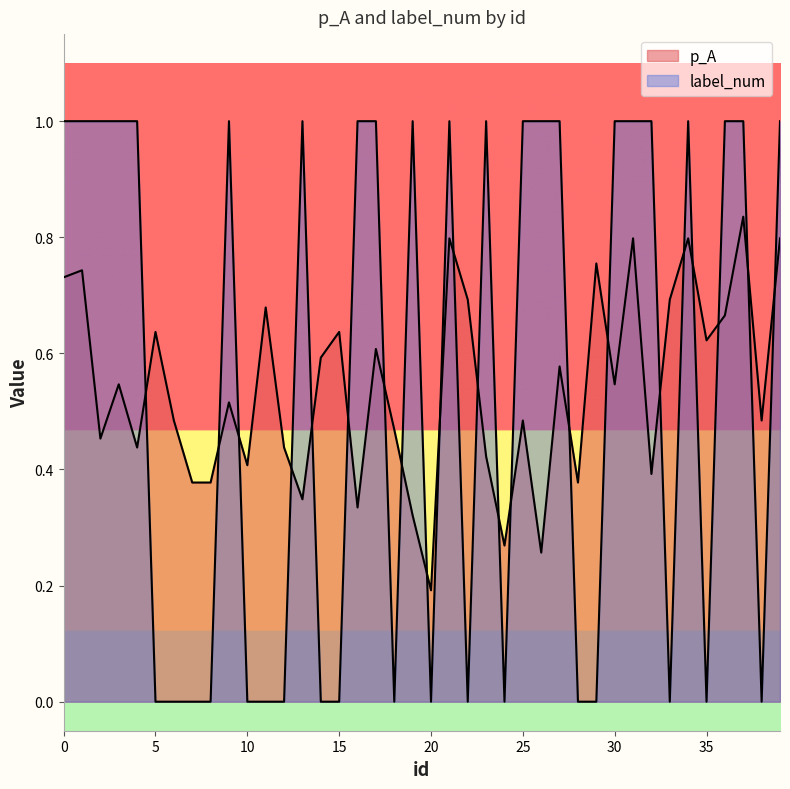

What is the lowest value of the p_A series?

0.2